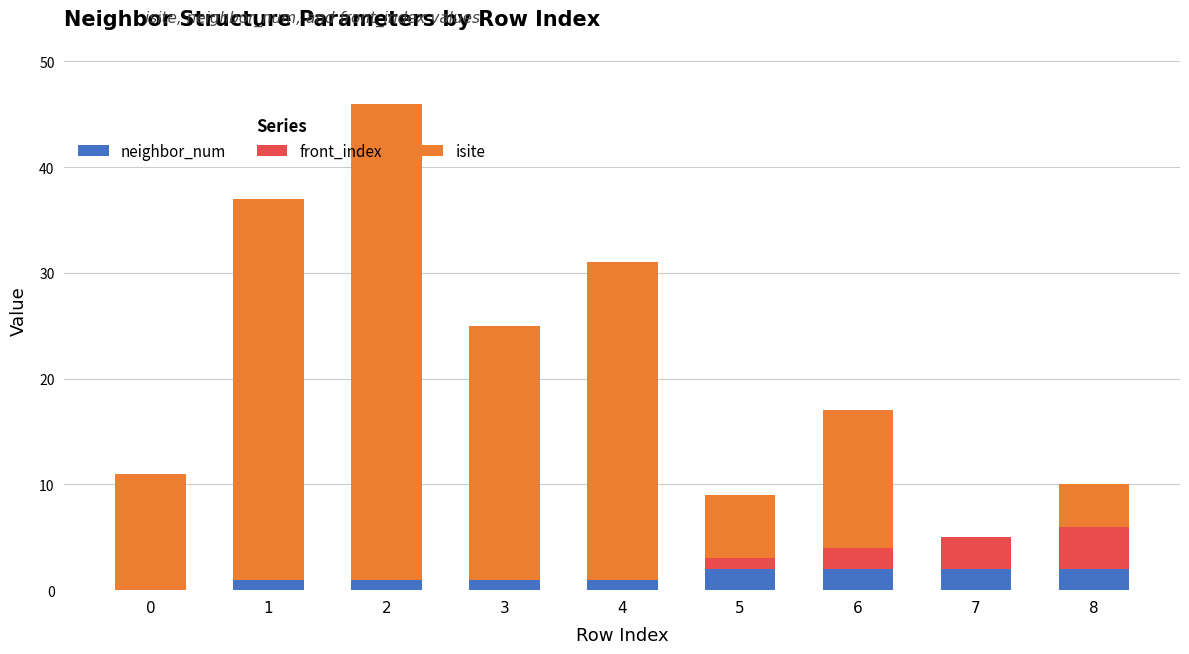

Is it true that neighbor_num equals 2 at 8?

True